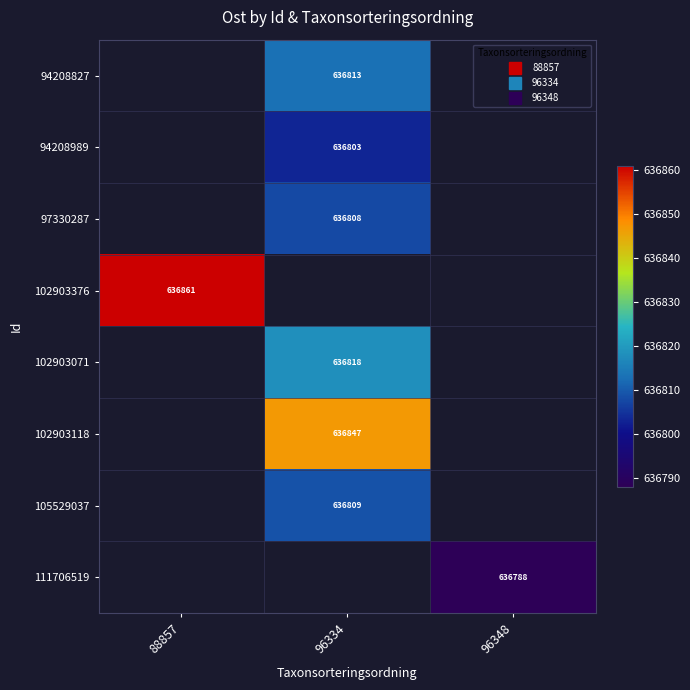

The value of 97330287 at 96334 is 636807.9. True or false?

True